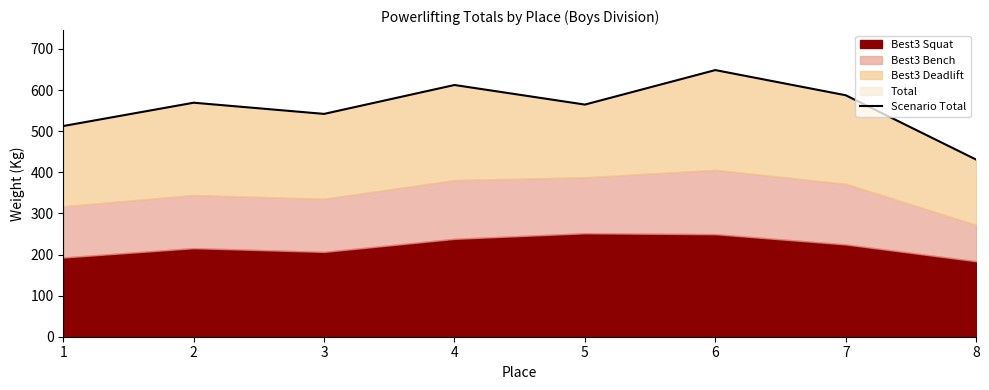

True or false: the data shows 772.4 at 8.

False